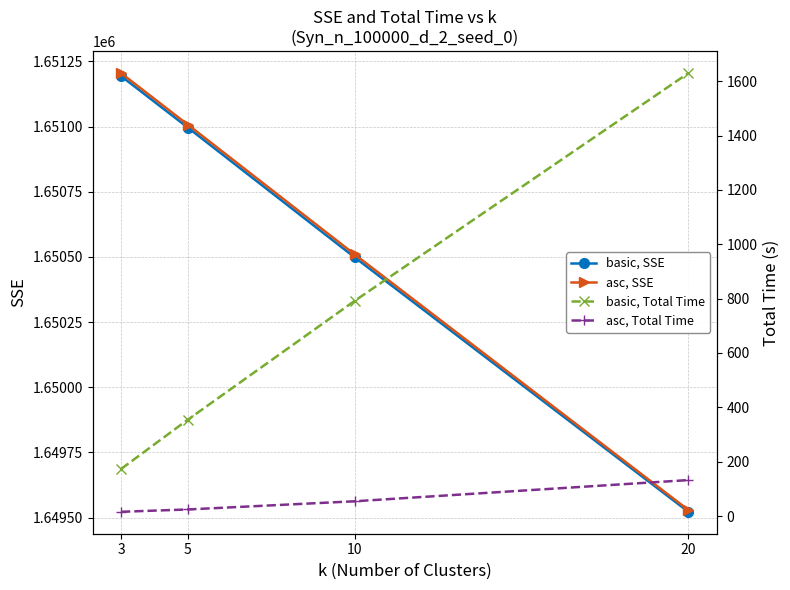

The value of asc, Total Time at 3 is 24.3. True or false?

False